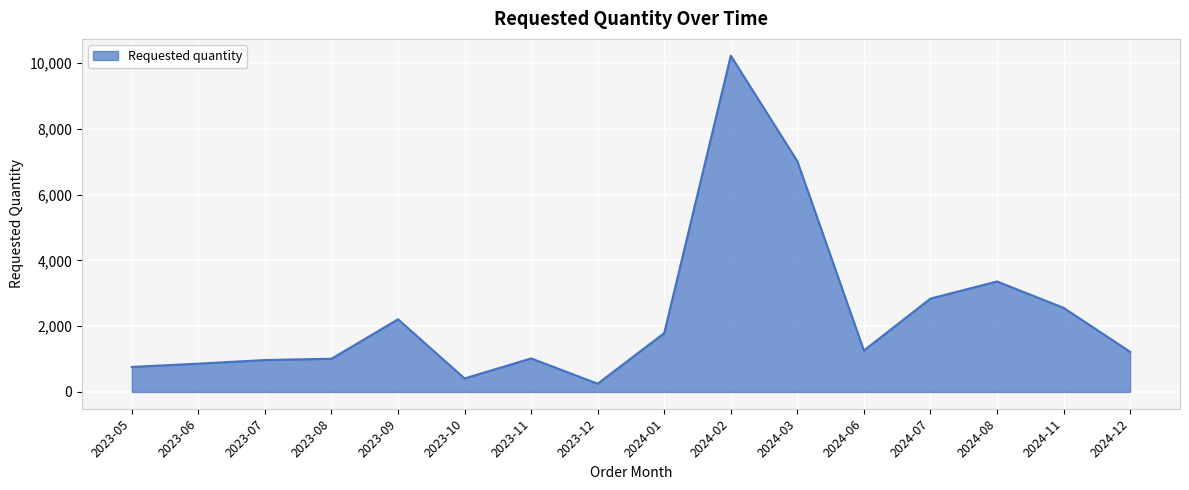

True or false: the data shows 1260 at 2024-06.

True